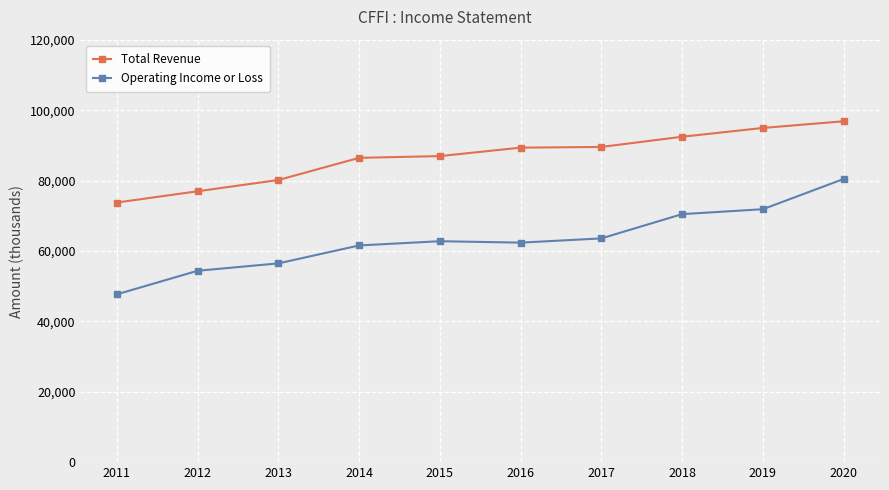

How many distinct data groups are displayed?

2